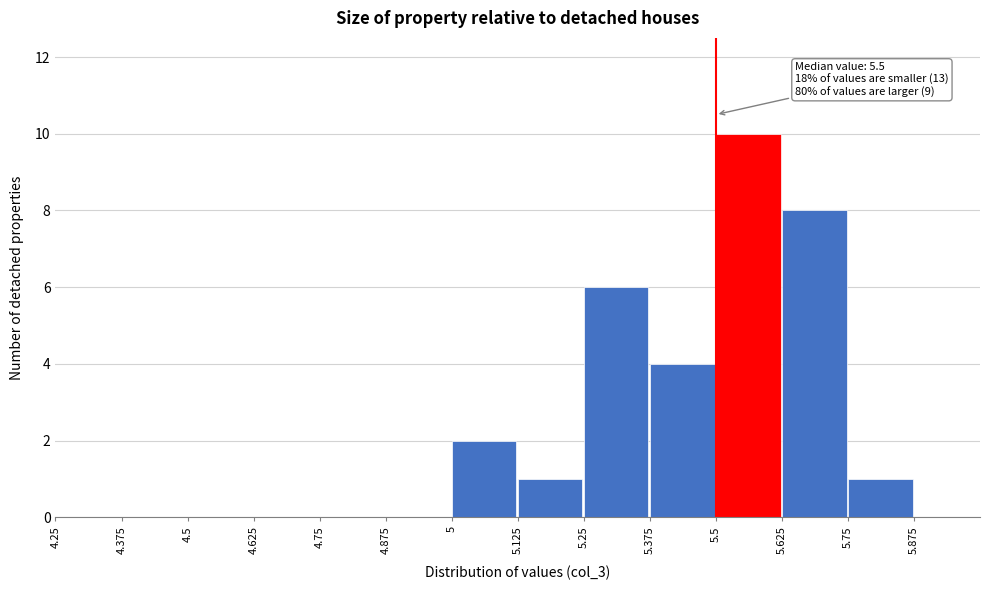

Which range on the x-axis has the tallest bar?

5.500 to 5.625